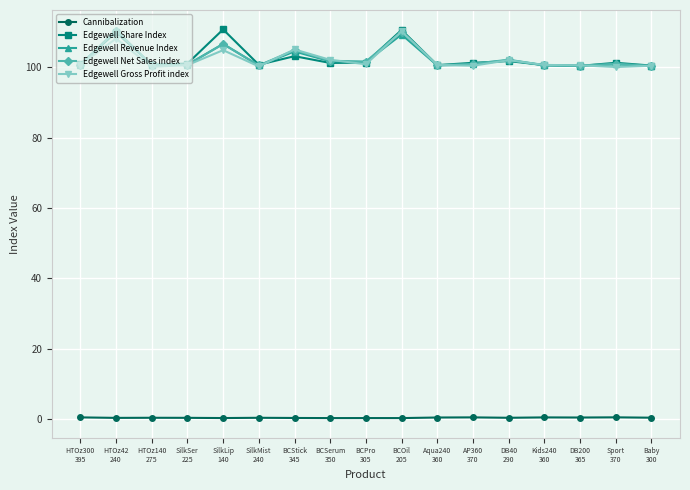

Where is Edgewell Share Index nearest to the value 105?

BCStick
345